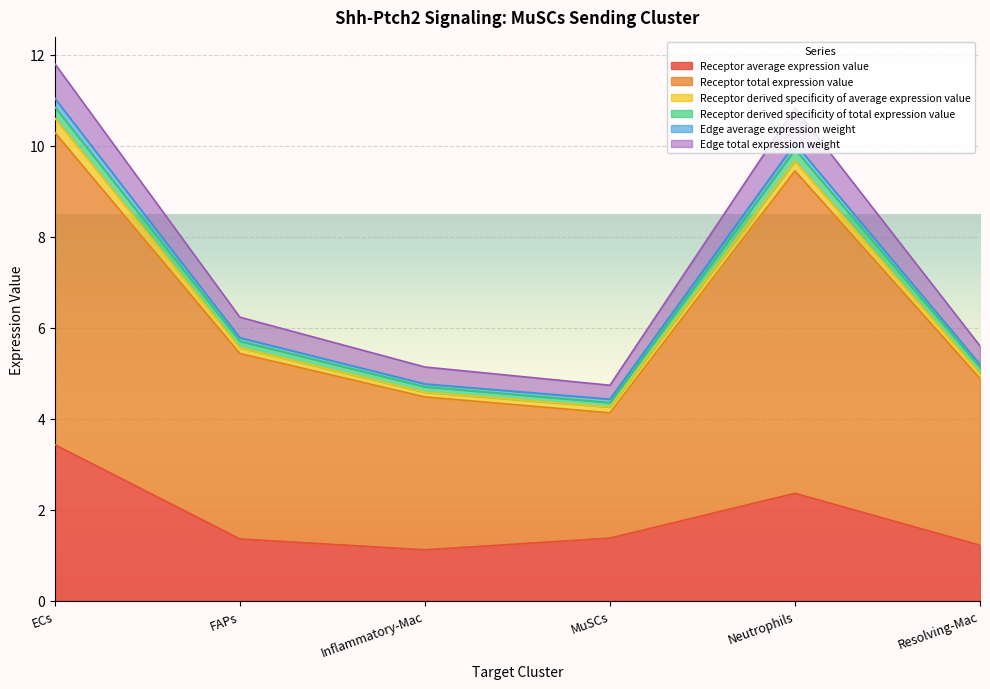

Between MuSCs and Neutrophils, which is larger?

Neutrophils